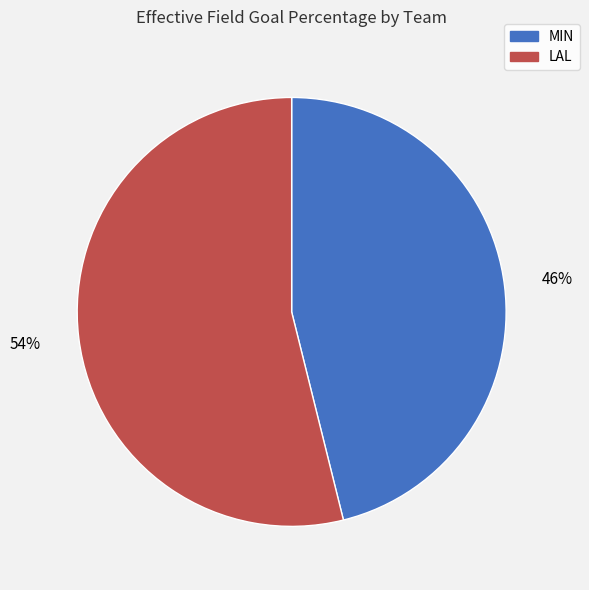

The MIN slice represents 36% of the pie. True or false?

False